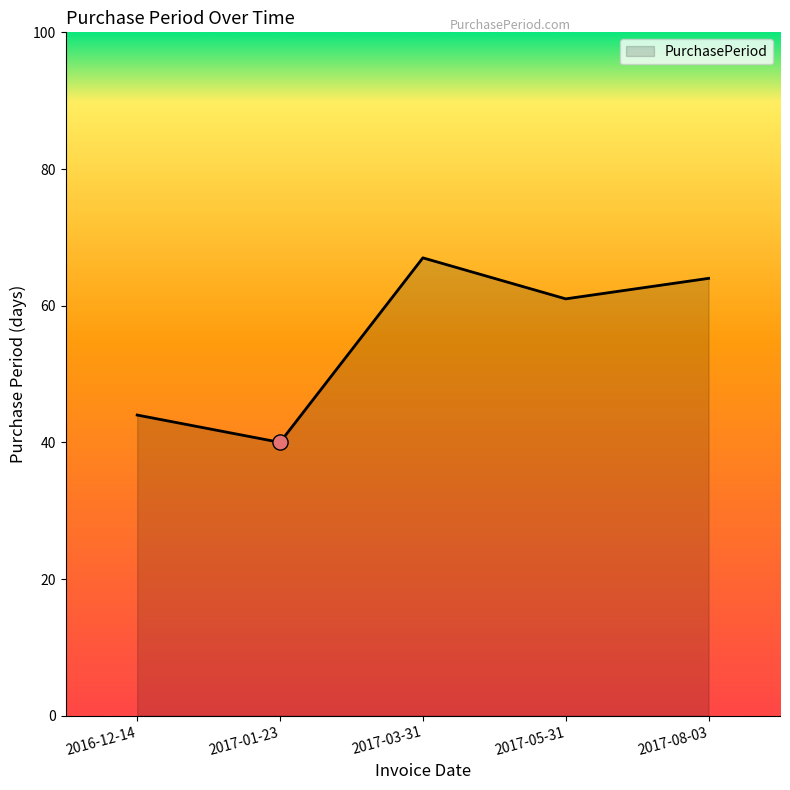

What is the change in value from 2017-03-31 to 2017-05-31?

-6